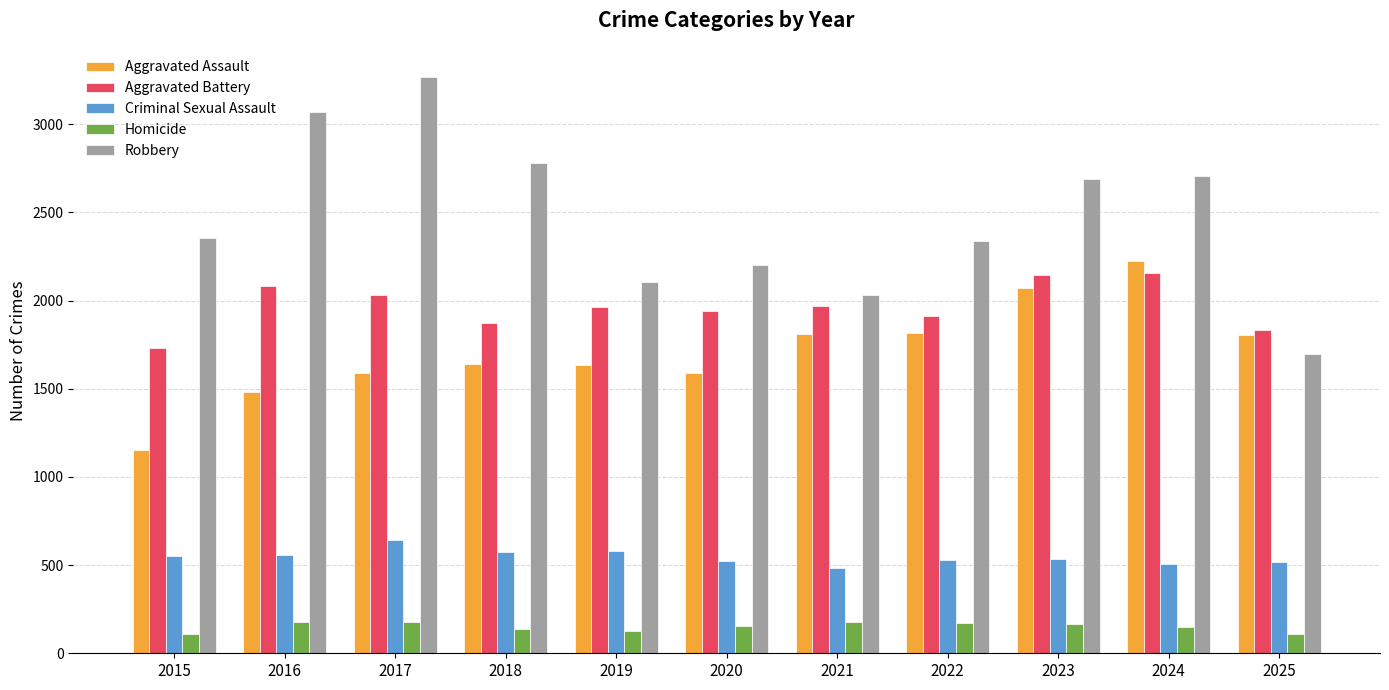

Is the value of Homicide at 2017 greater than the value of Aggravated Assault at 2022?

No